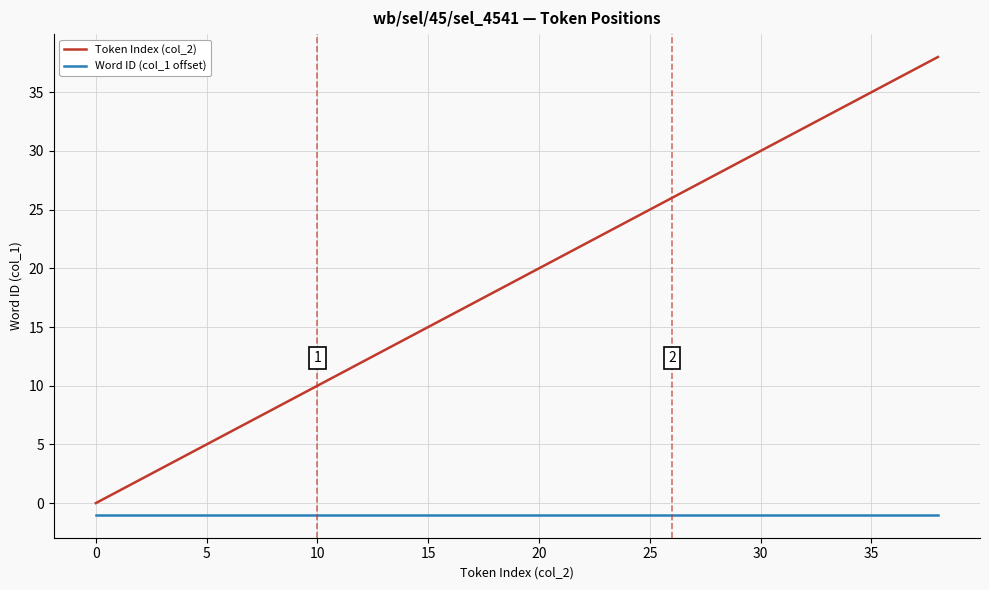

True or false: Word ID (col_1 offset) and Token Index (col_2) intersect in this chart.

False